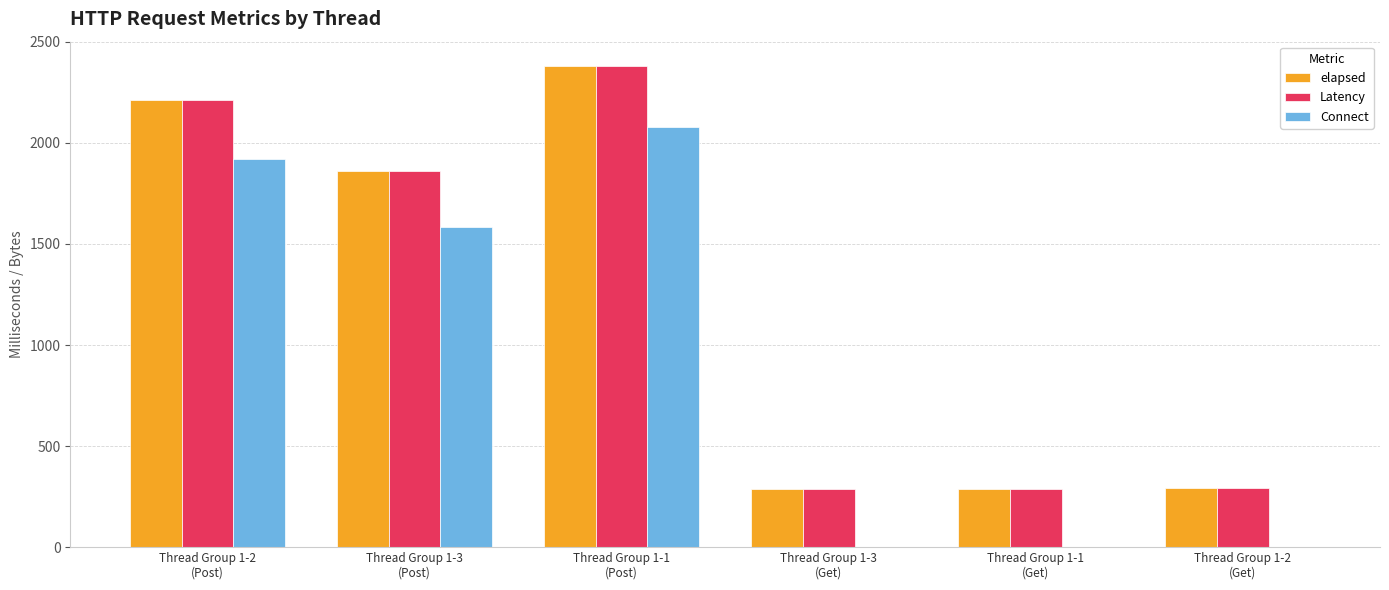

What is the maximum value shown in the chart?

2382